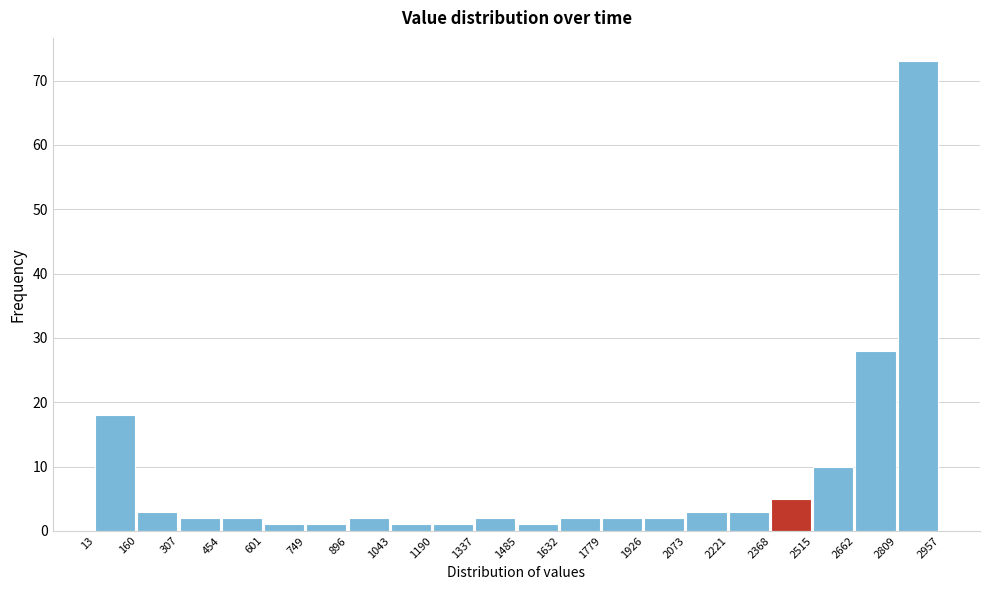

Reading left to right, transcribe this chart: for each bar, give the range it covers on the x-axis and its height. The values are not printed on the chart, so give them approximately, as read against the axis.

13 to 160: 18
160 to 307: 3
307 to 454: 2
454 to 601: 2
601 to 749: 1
749 to 896: 1
896 to 1043: 2
1043 to 1190: 1
1190 to 1337: 1
1337 to 1485: 2
1485 to 1632: 1
1632 to 1779: 2
1779 to 1926: 2
1926 to 2073: 2
2073 to 2221: 3
2221 to 2368: 3
2368 to 2515: 5
2515 to 2662: 10
2662 to 2809: 28
2809 to 2957: 73